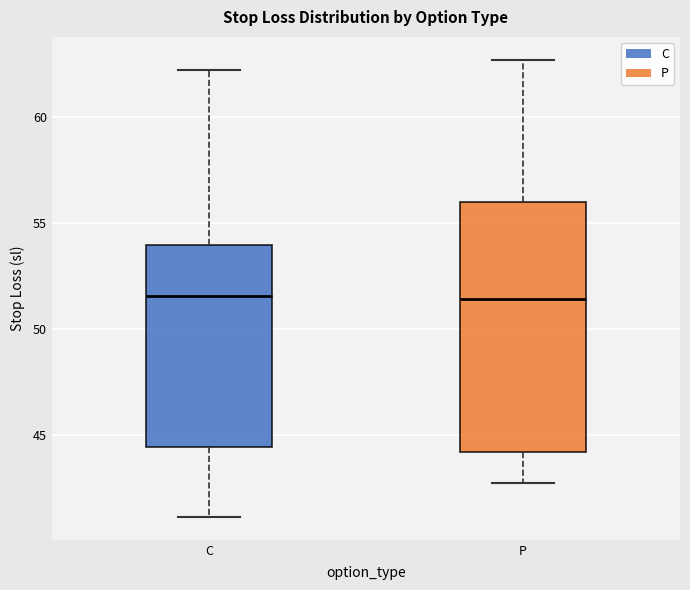

Comparing the boxes themselves (not the whiskers), which one is the tallest?

P